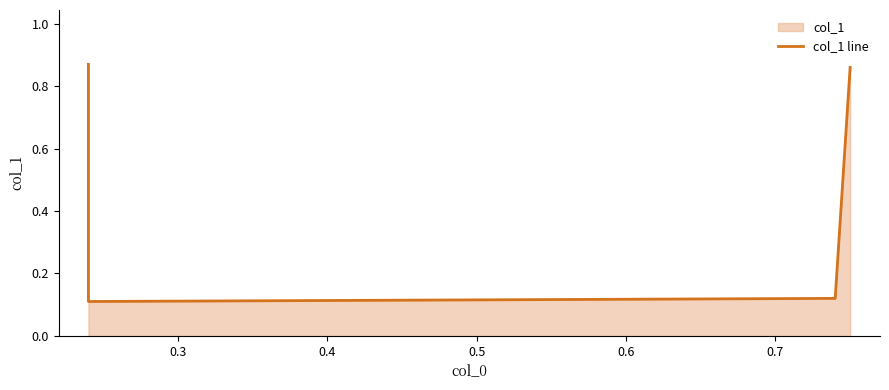

Does the chart have visible grid lines?

No